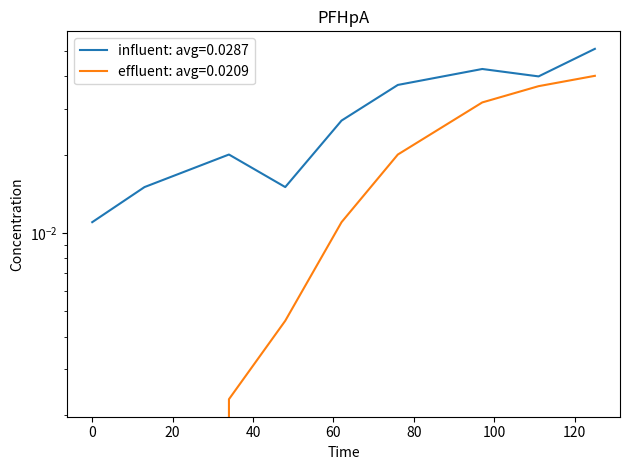

Rank the series at 125 from lowest to highest value.

effluent, influent